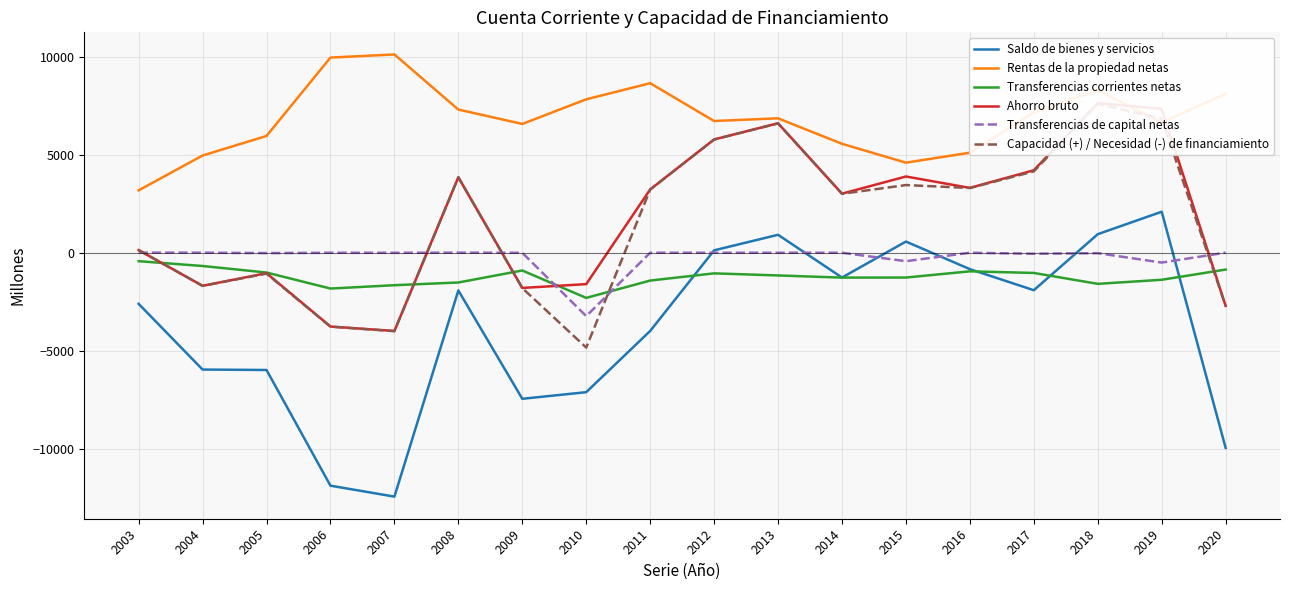

True or false: Capacidad (+) / Necesidad (-) de financiamiento has more than 2 interior local peaks.

True